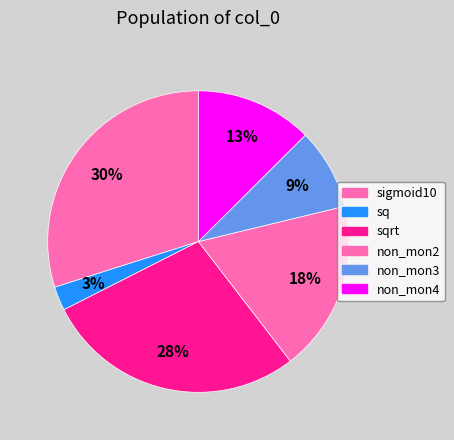

How many slices are in this pie chart?

6